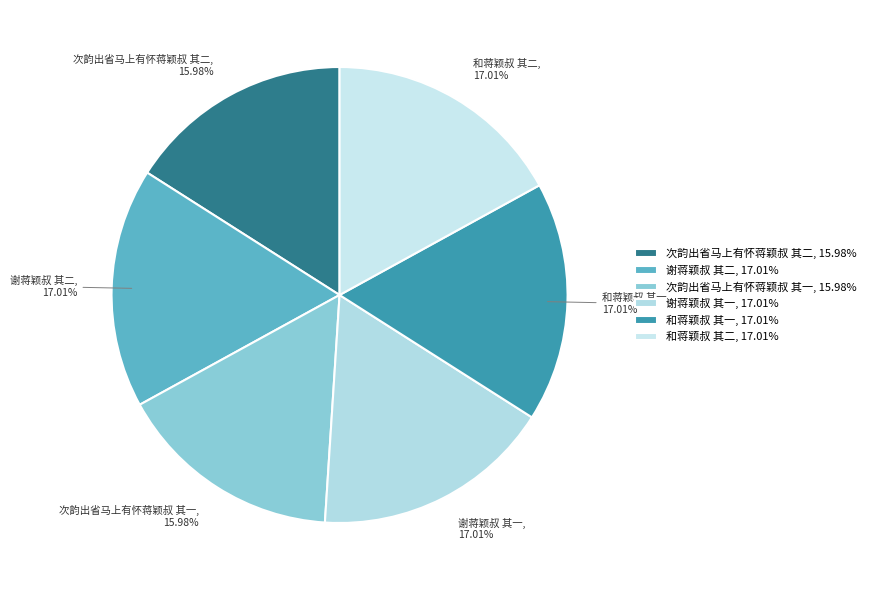

What percentage do 谢蒋颖叔 其二 and 谢蒋颖叔 其一 together represent?

34.0%